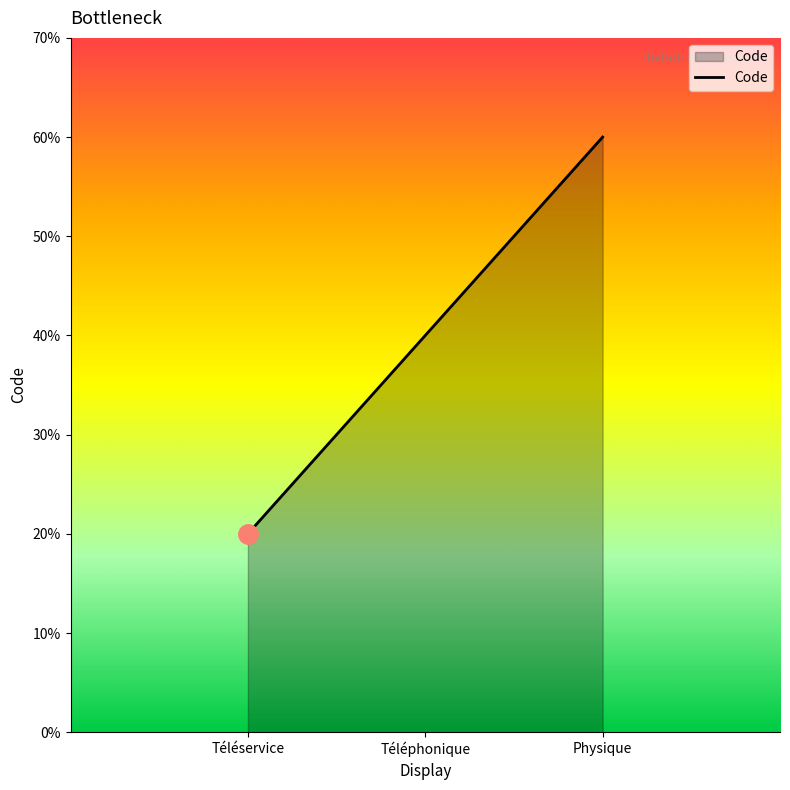

List the labels in order of value, largest first.

Physique, Téléphonique, Téléservice